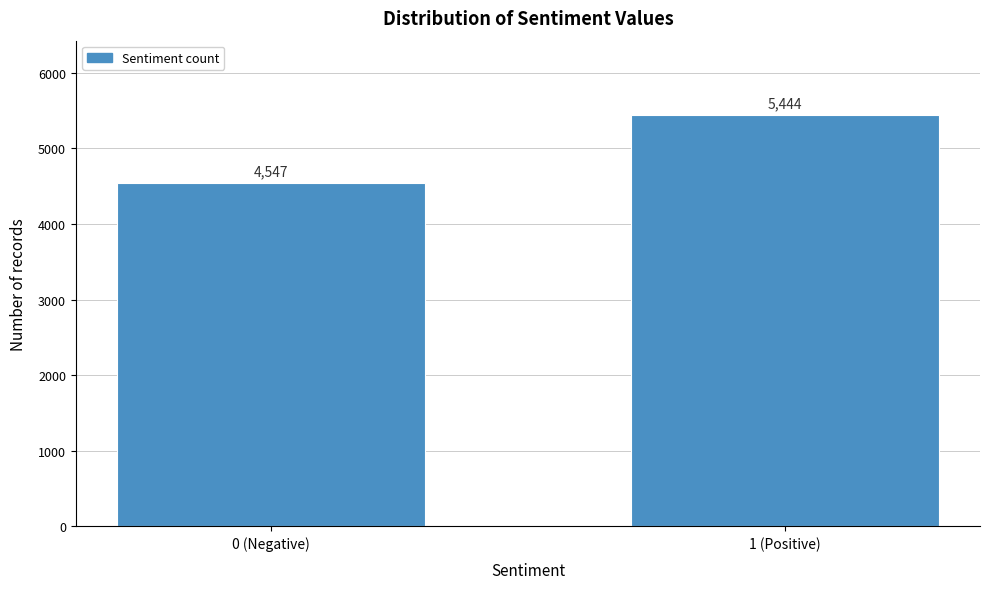

Reading left to right, extract all data points from this chart.

0 (Negative)=4547	1 (Positive)=5444